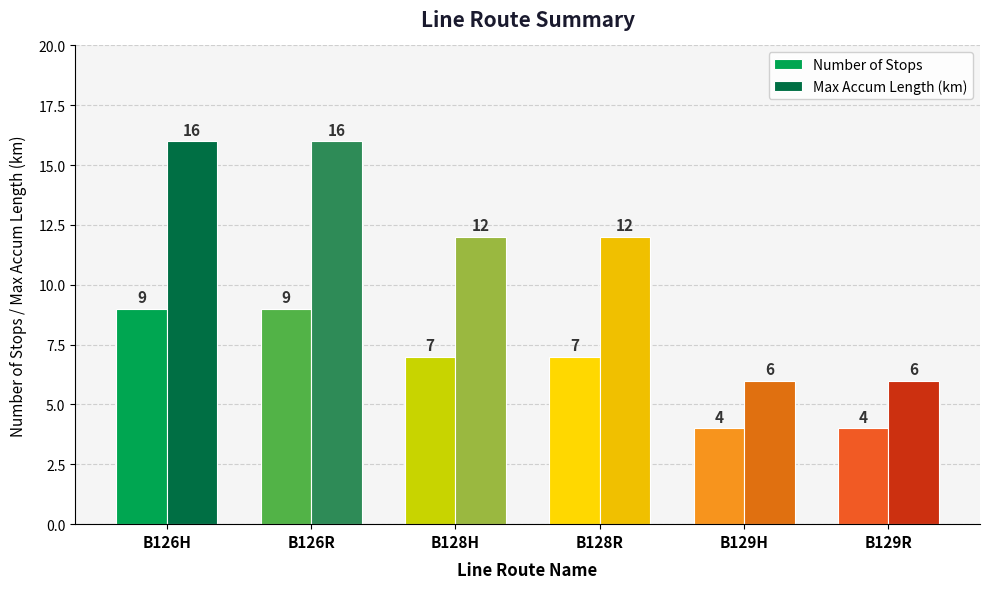

What is the greatest value displayed?

16